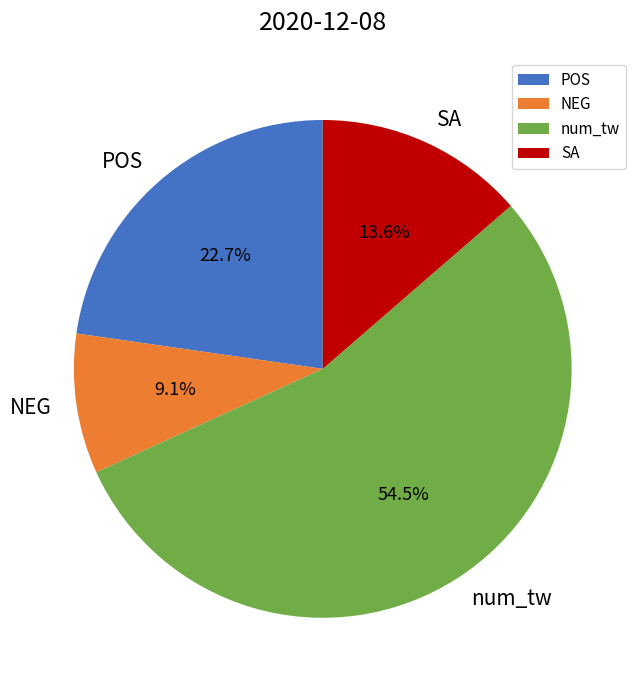

Is the sum of NEG and POS greater than half?

No